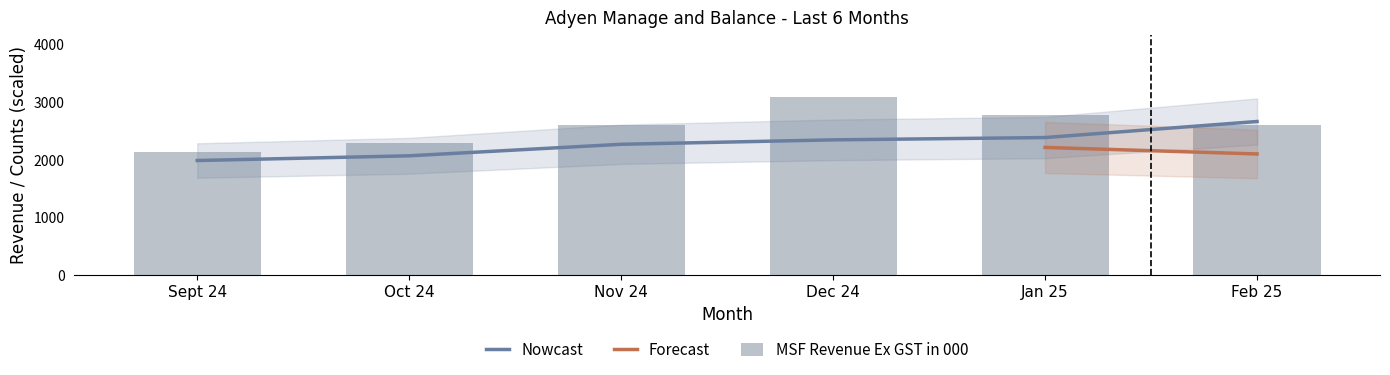

What is the greatest value displayed?

3086.3